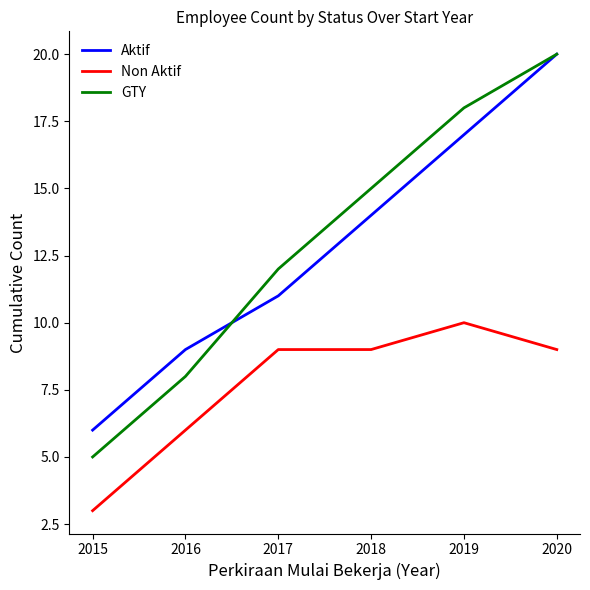

Reading right to left, what are all the values shown in this chart?

Aktif: 20	17	14	11	9	6
Non Aktif: 9	10	9	9	6	3
GTY: 20	18	15	12	8	5